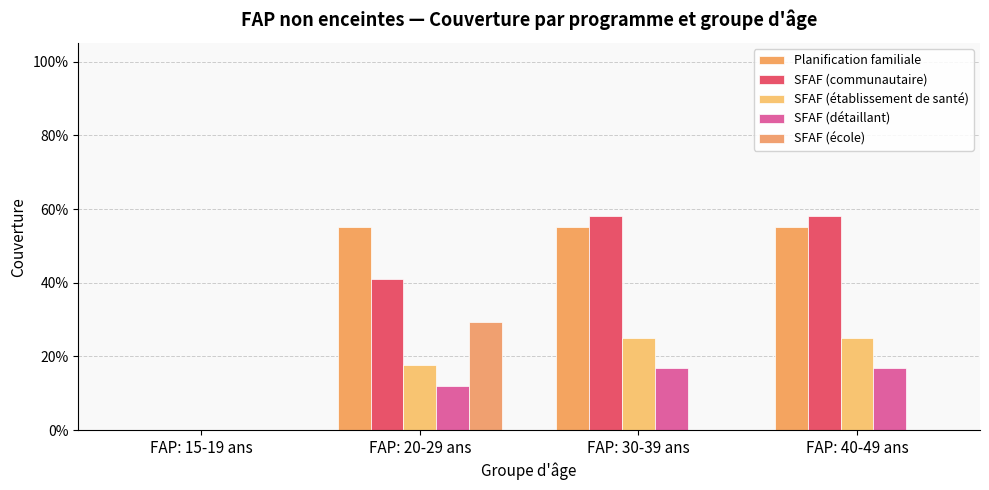

At which label does SFAF (communautaire) reach its peak?

FAP: 30-39 ans